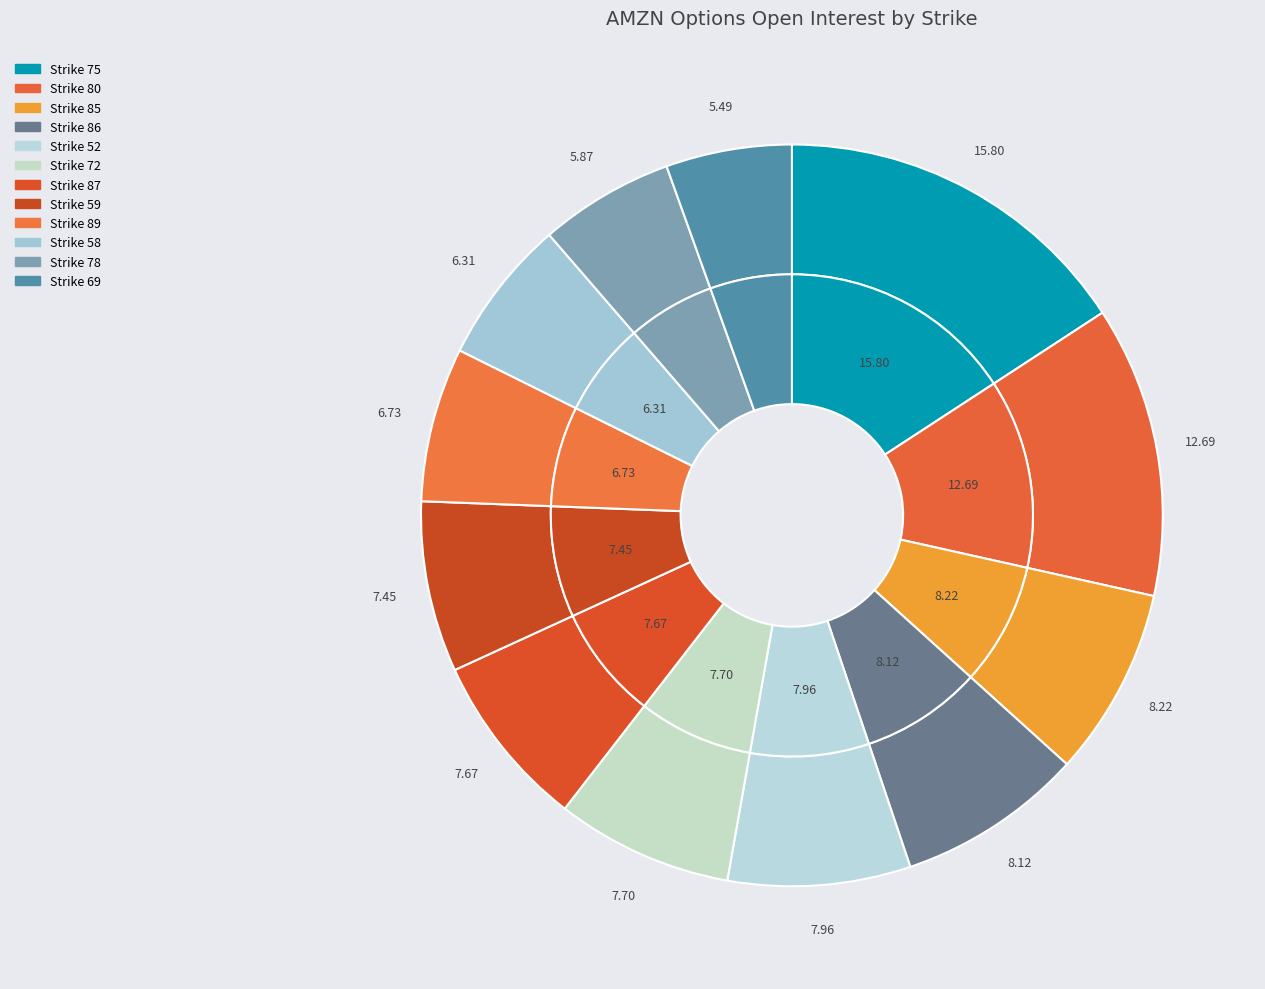

To the nearest percent, what is the combined percentage of 52 and 87?

16%